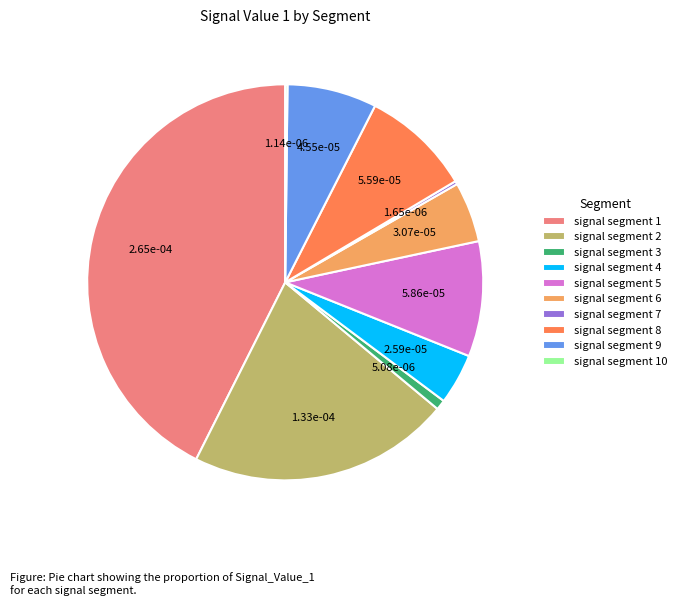

What is the largest slice in the pie chart?

signal segment 1